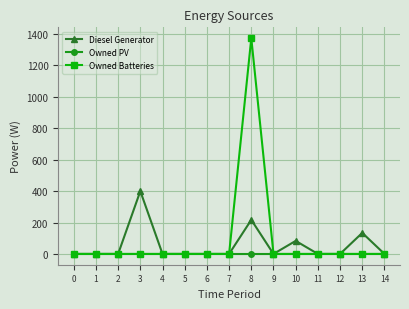

True or false: Owned PV has a value of 0 at 9.

True